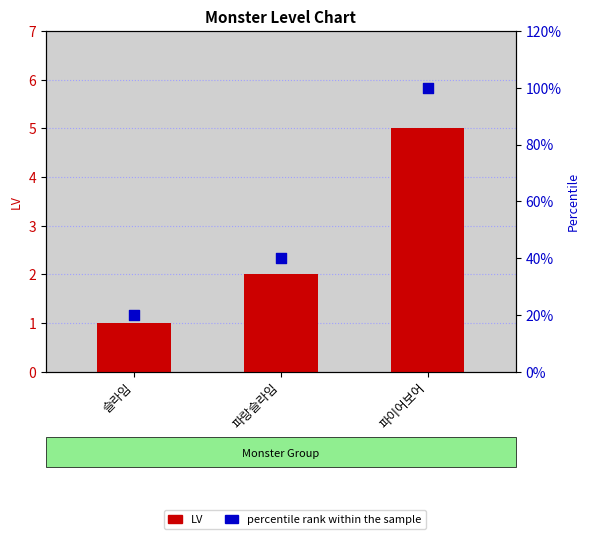

At which category is the sum across all series the highest?

파이어보어